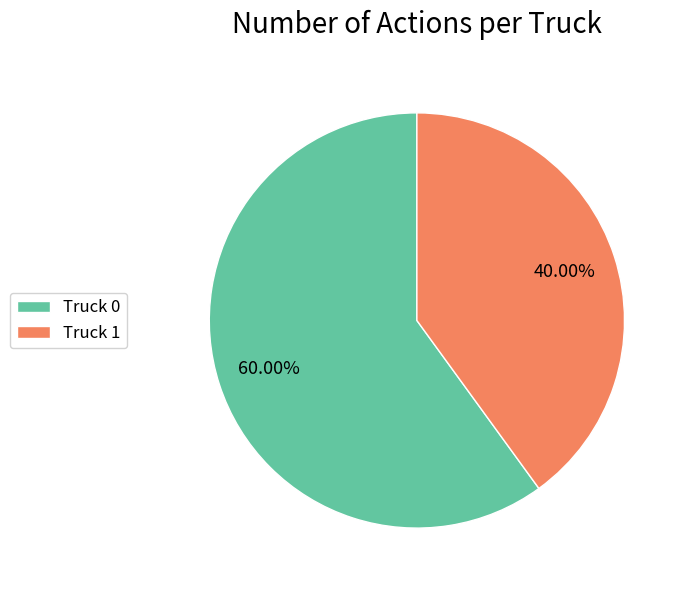

Approximately how many times larger is the value at Truck 1 compared to Truck 0?

0.7